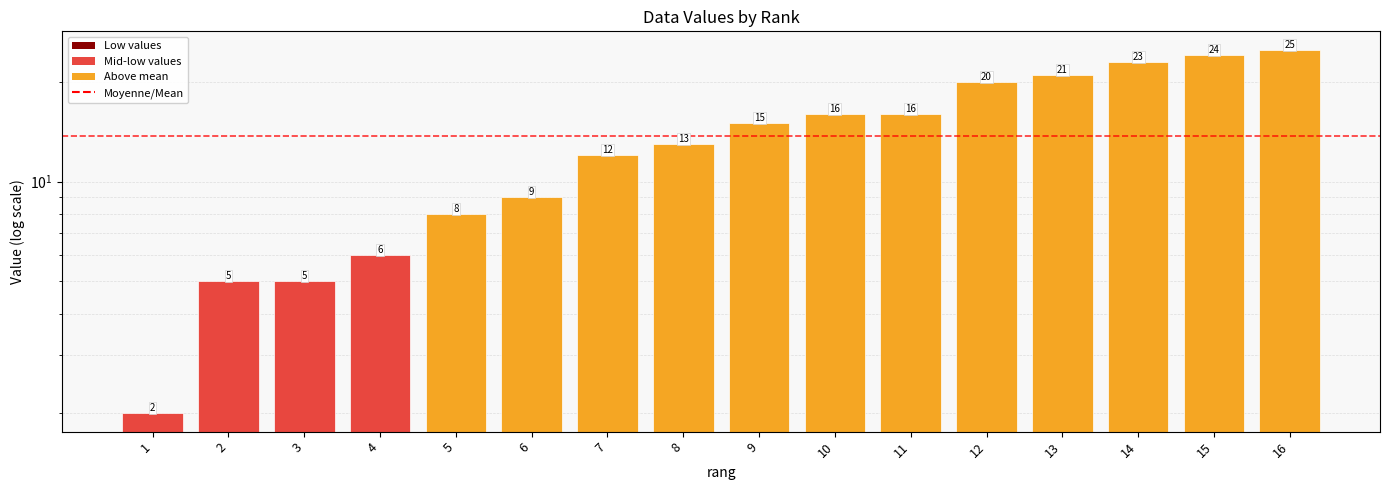

Rank the categories by value from lowest to highest.

1, 2, 3, 4, 5, 6, 7, 8, 9, 10, 11, 12, 13, 14, 15, 16